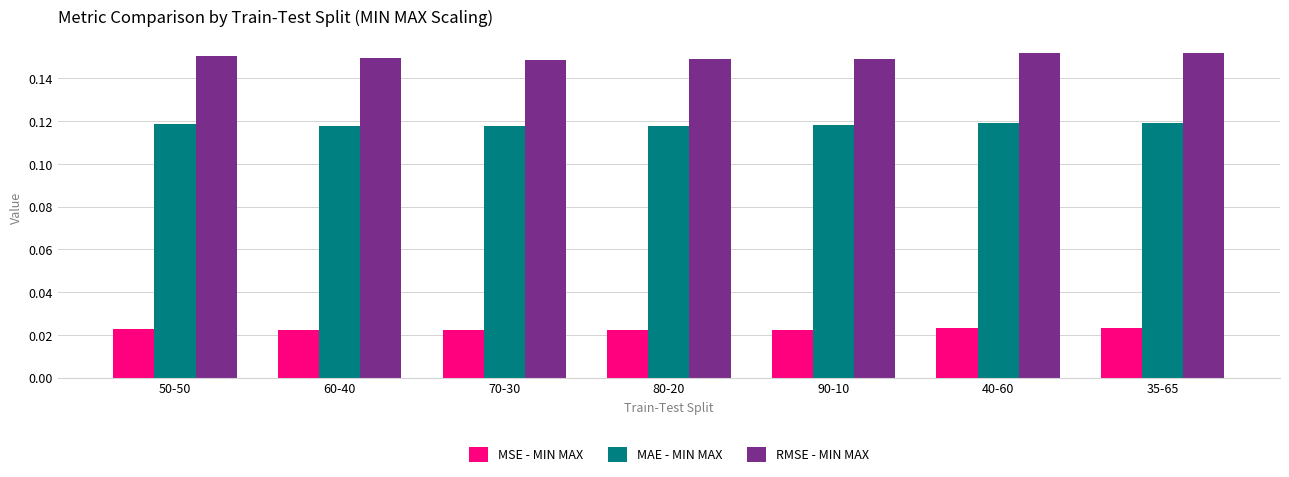

List the series in order of their overall mean, highest first.

RMSE - MIN MAX, MAE - MIN MAX, MSE - MIN MAX